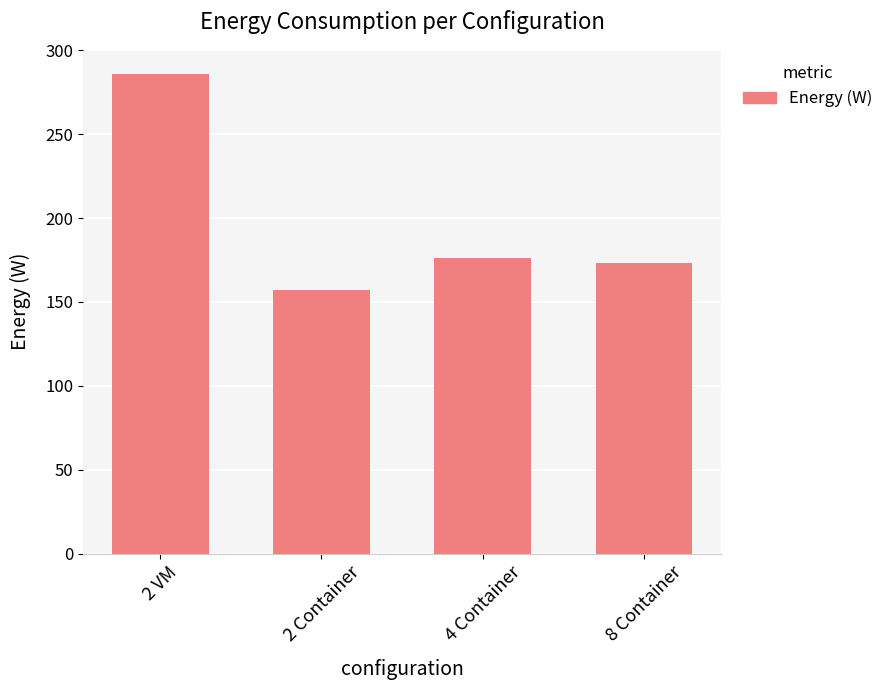

List the labels in order of value, largest first.

2 VM, 4 Container, 8 Container, 2 Container